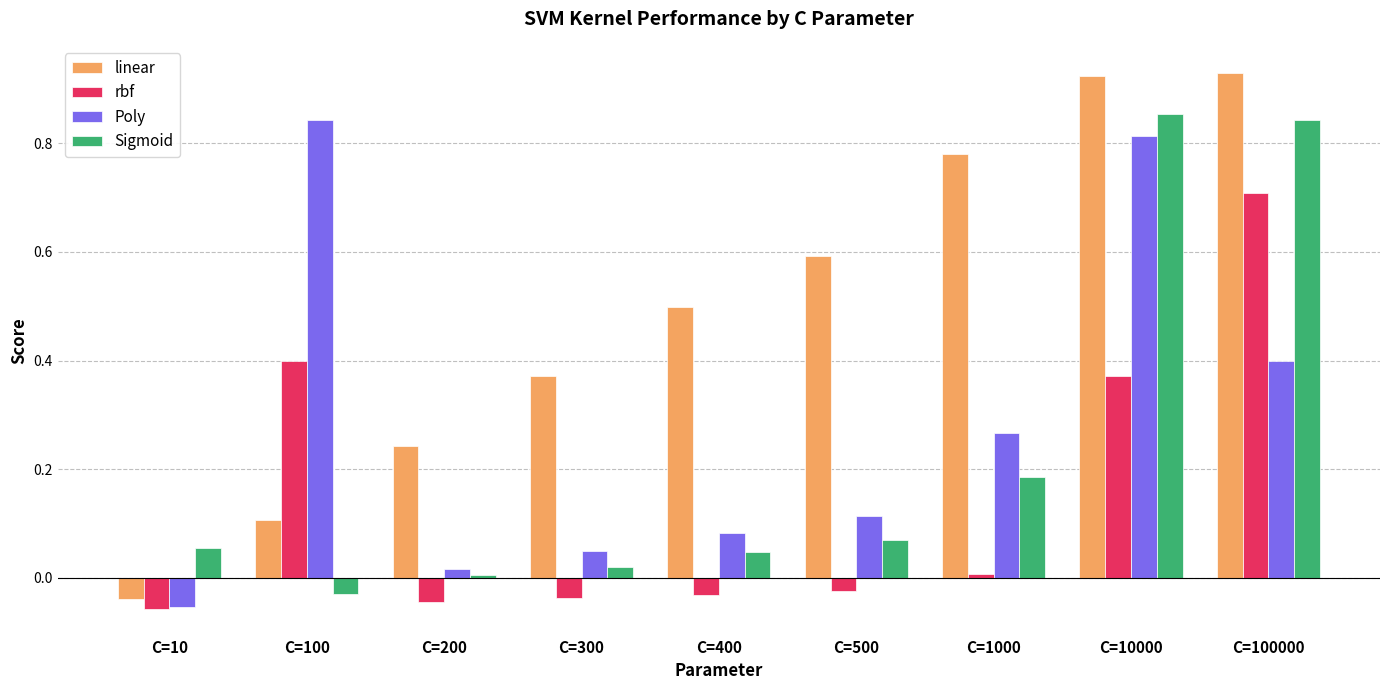

Which series has the widest spread of values?

linear